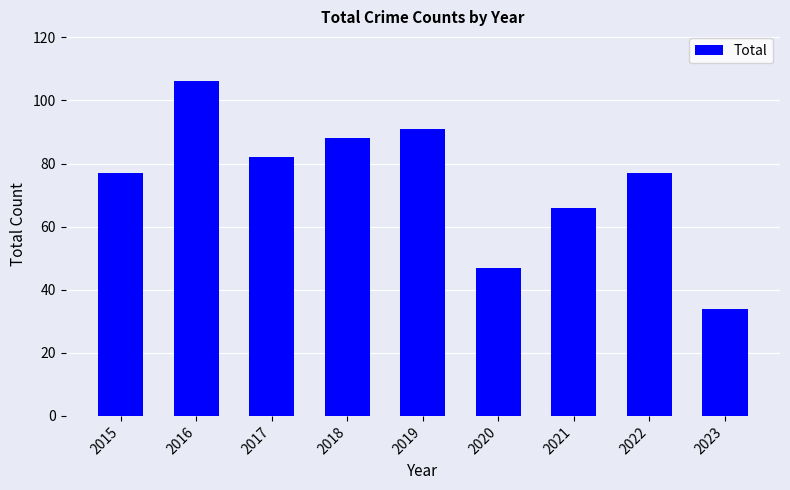

Between 2021 and 2019, which is larger?

2019